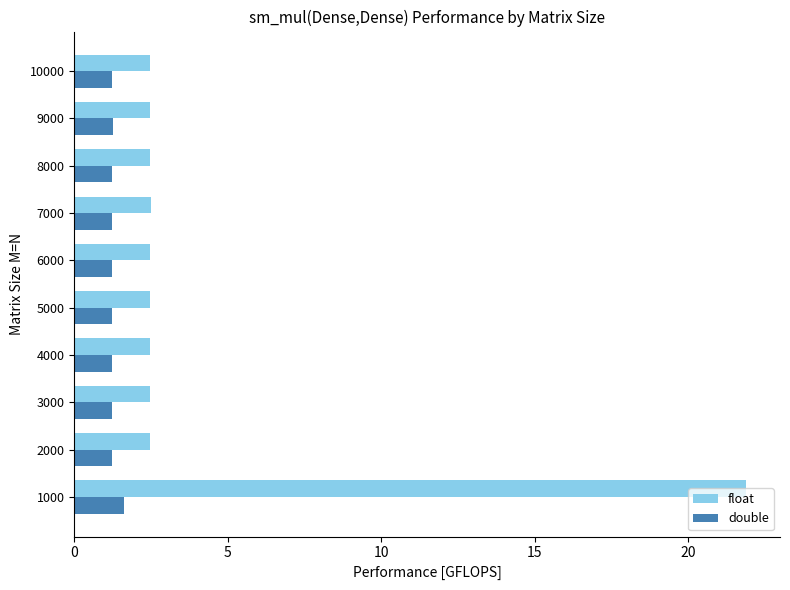

Which series has the widest spread of values?

float